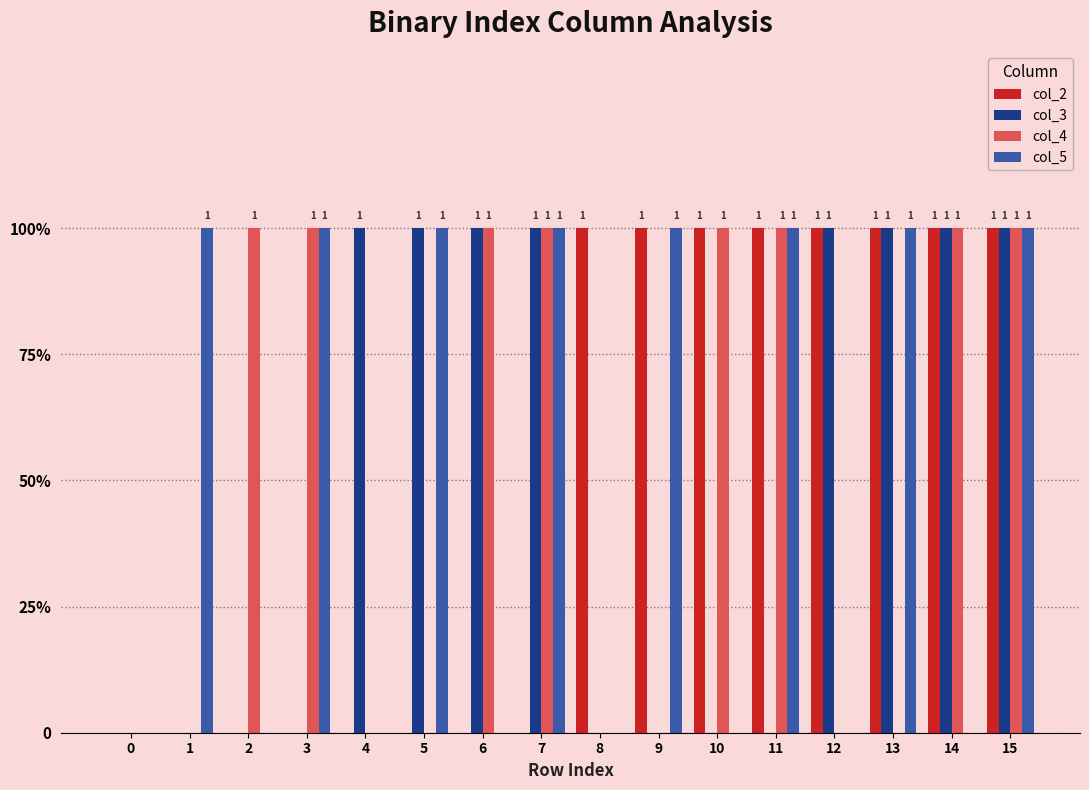

Rank the series at 14 from lowest to highest value.

col_5, col_2, col_3, col_4